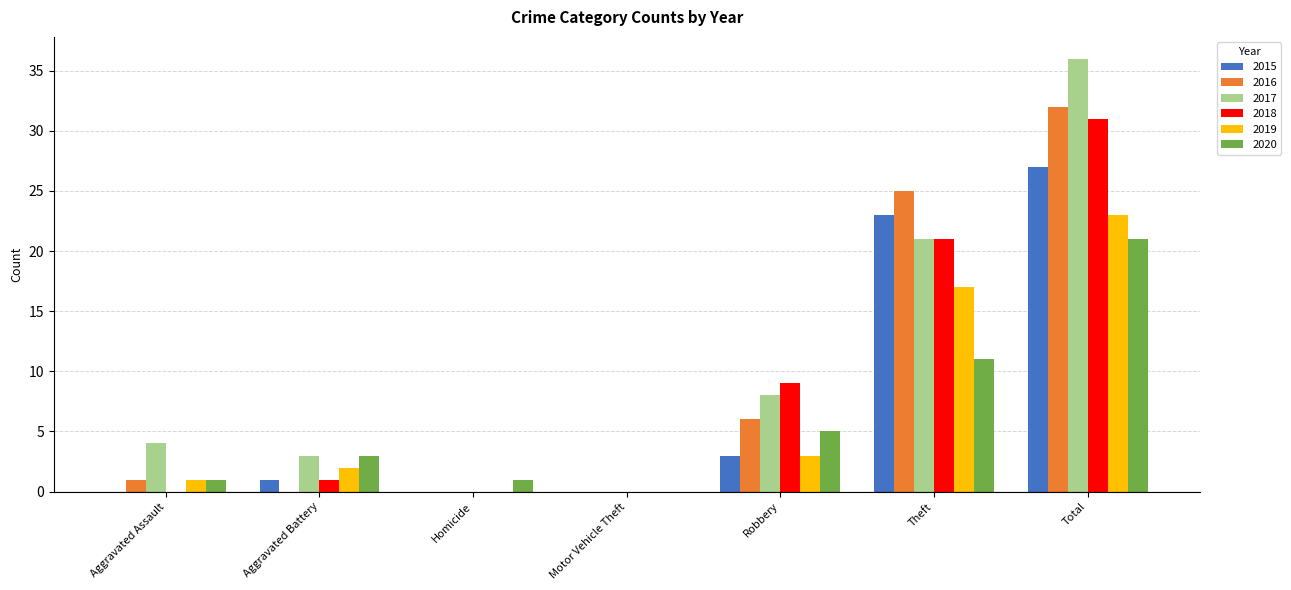

What are all the series names shown in the legend?

2015, 2016, 2017, 2018, 2019, 2020